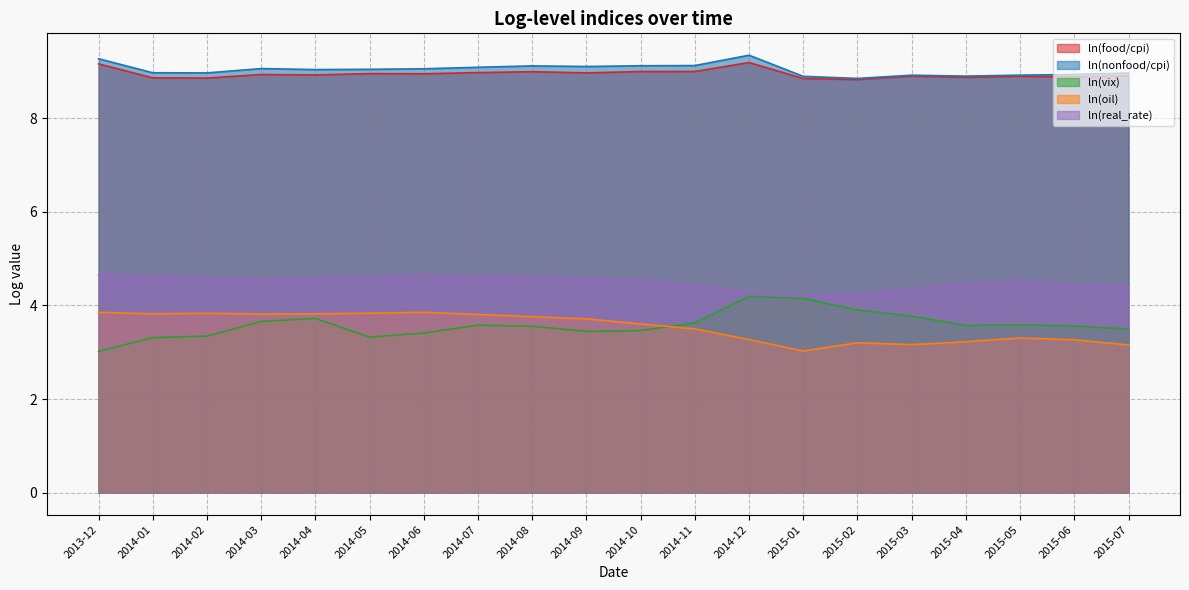

Reading left to right, extract all data points from this chart.

ln(food/cpi): 9.2	8.9	8.9	8.9	8.9	9.0	8.9	9.0	9.0	9.0	9.0	9.0	9.2	8.8	8.8	8.9	8.9	8.9	8.9	8.9
ln(nonfood/cpi): 9.3	9.0	9.0	9.1	9.0	9.0	9.1	9.1	9.1	9.1	9.1	9.1	9.3	8.9	8.8	8.9	8.9	8.9	8.9	9.0
ln(vix): 3.0	3.3	3.3	3.7	3.7	3.3	3.4	3.6	3.6	3.4	3.5	3.6	4.2	4.1	3.9	3.8	3.6	3.6	3.6	3.5
ln(oil): 3.9	3.8	3.8	3.8	3.8	3.8	3.9	3.8	3.8	3.7	3.6	3.5	3.3	3.0	3.2	3.2	3.2	3.3	3.3	3.2
ln(real_rate): 4.6	4.6	4.6	4.6	4.6	4.6	4.6	4.6	4.6	4.6	4.5	4.4	4.3	4.2	4.2	4.4	4.5	4.5	4.4	4.4